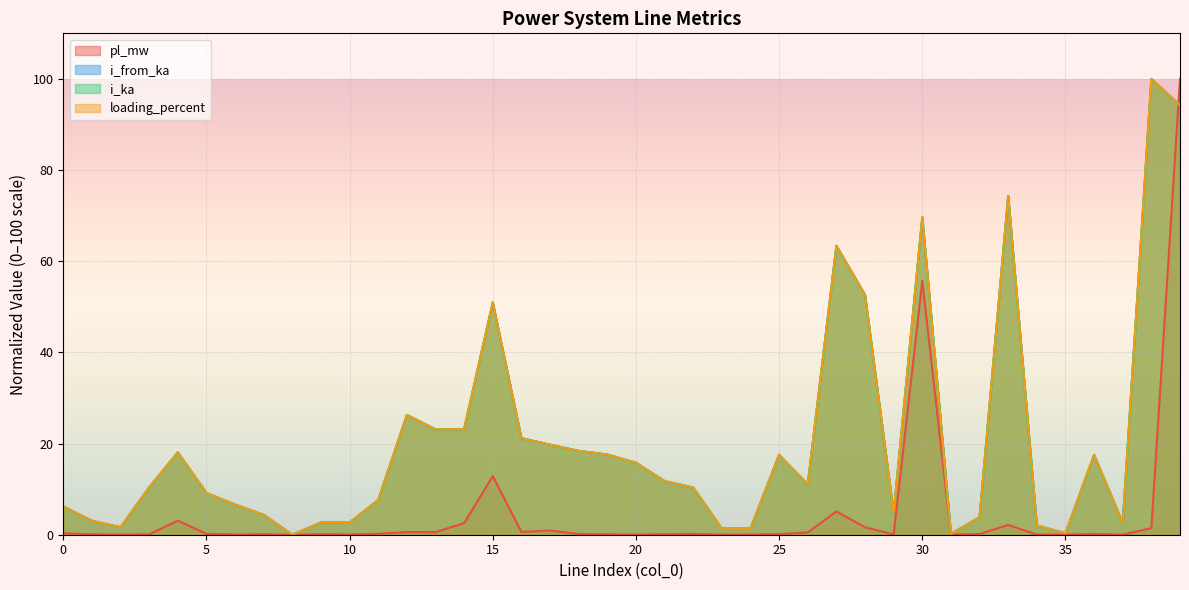

At which label is pl_mw closest to 50?

30